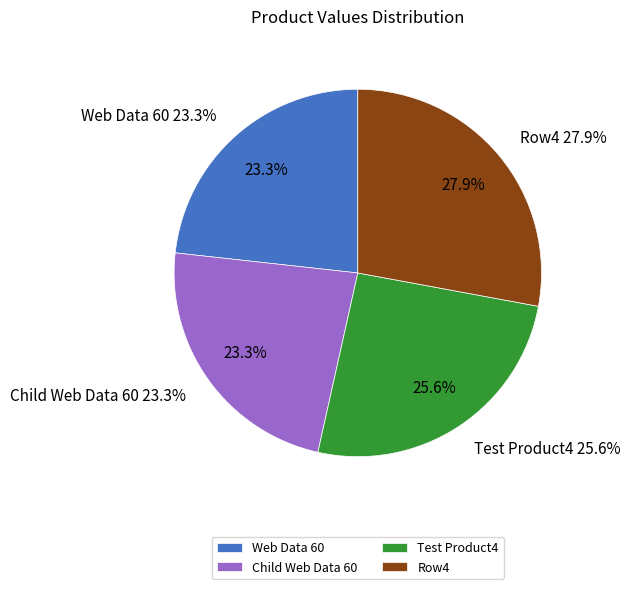

To the nearest percent, what is the combined percentage of Web Data 60 and ?

51%